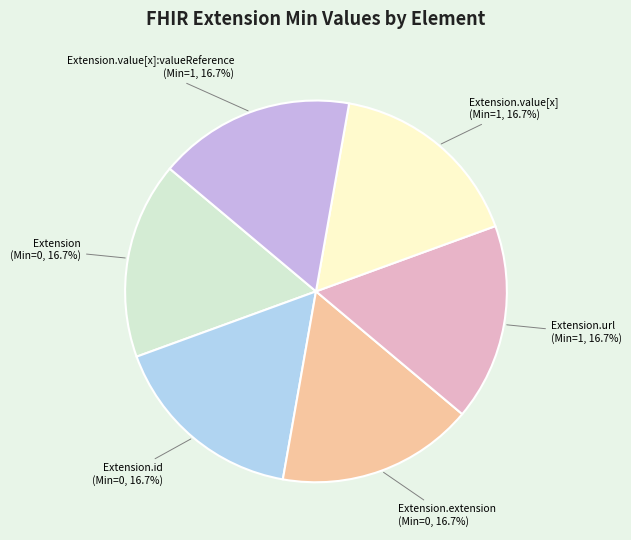

Is there any slice that represents more than half of the pie?

No